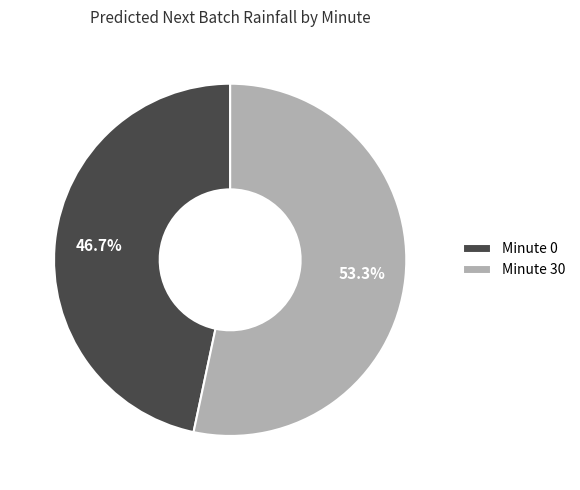

Does Minute 0 represent more than half of the total?

No